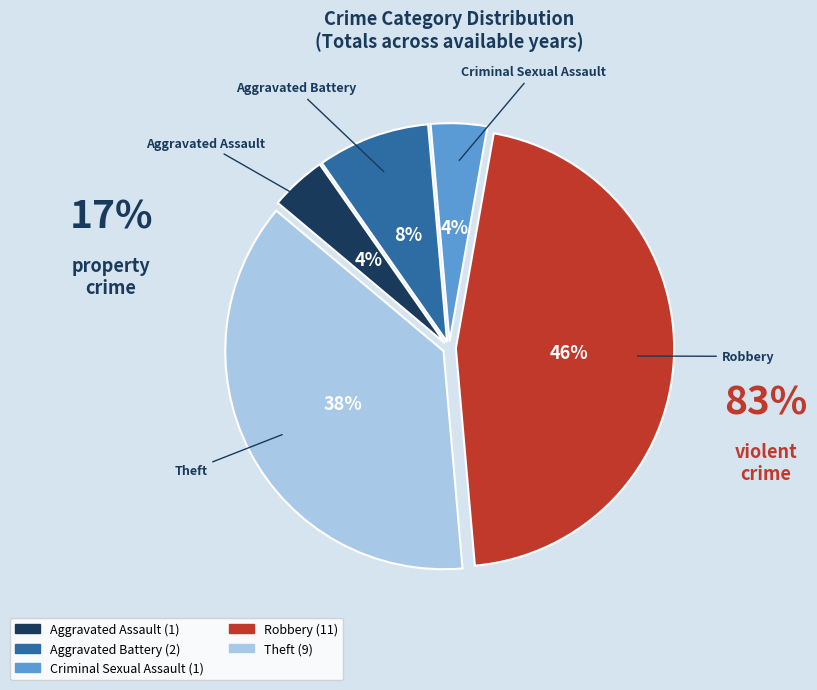

To the nearest percent, what percentage of the pie is Aggravated Assault?

4%